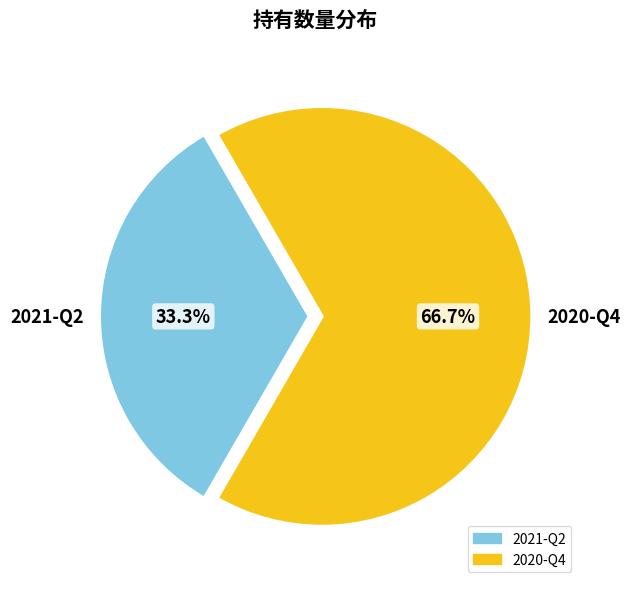

What percentage is the 2021-Q2 slice, to the nearest percent?

33%